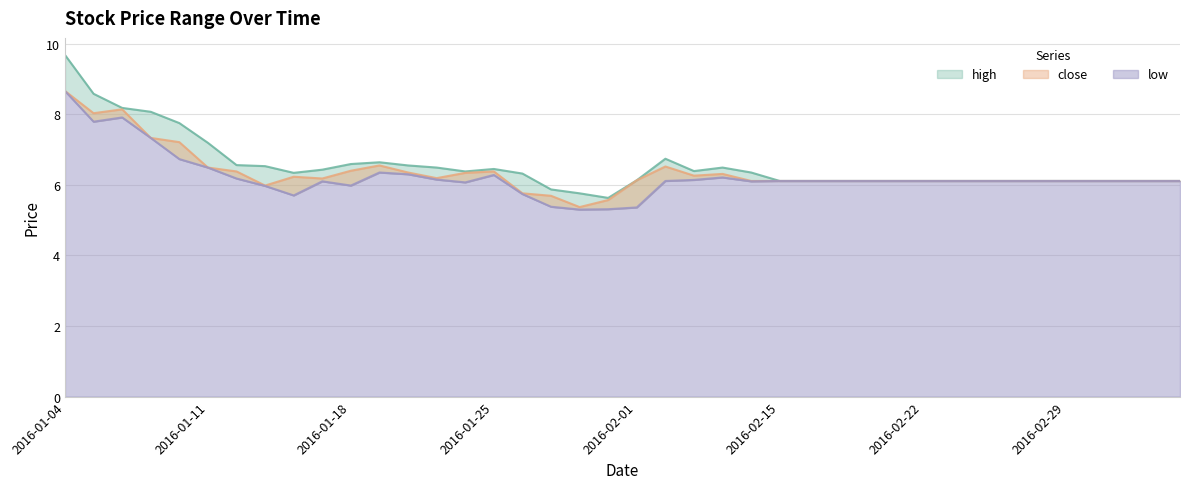

What position from the right is 2016-01-21?

27